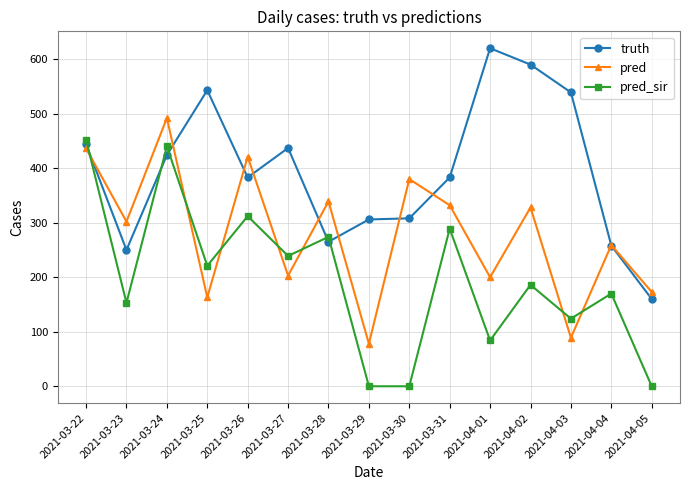

How many values in the truth series are below 383?

6